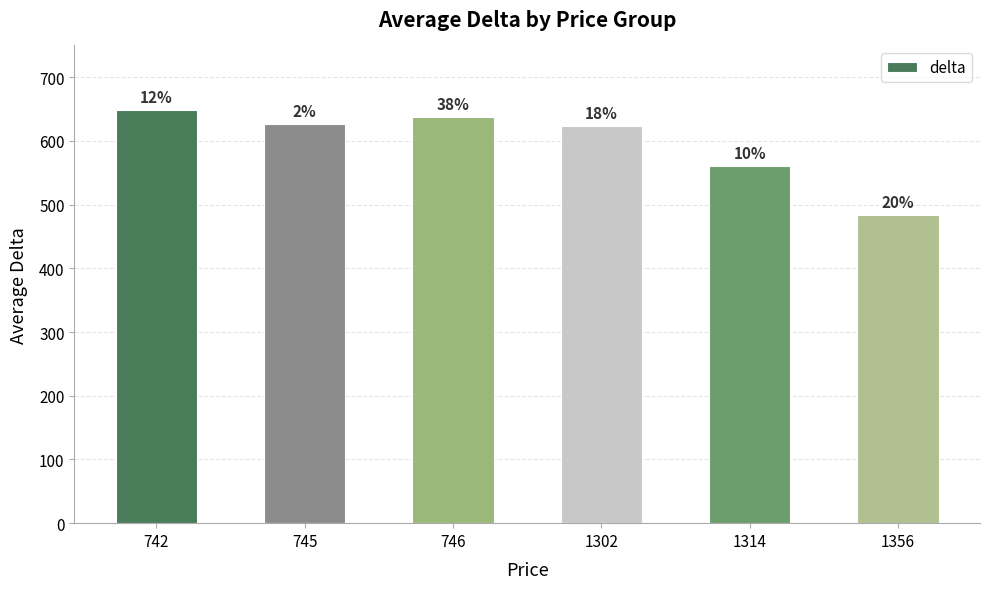

Are the bars horizontal?

No